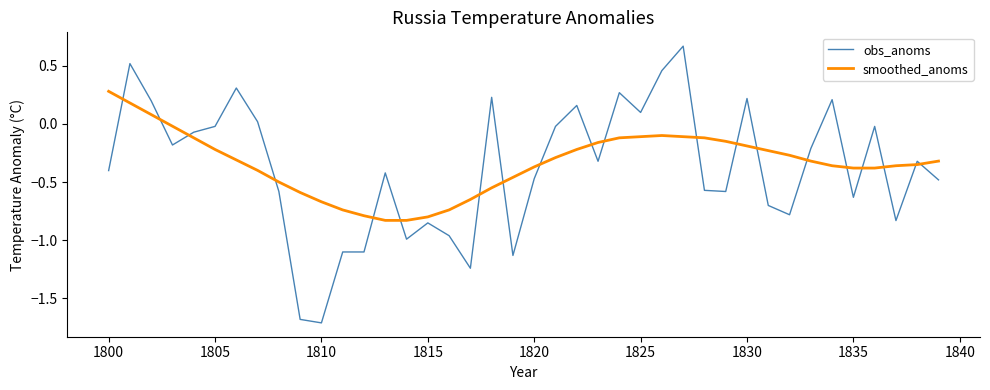

Which series has the widest spread of values?

obs_anoms